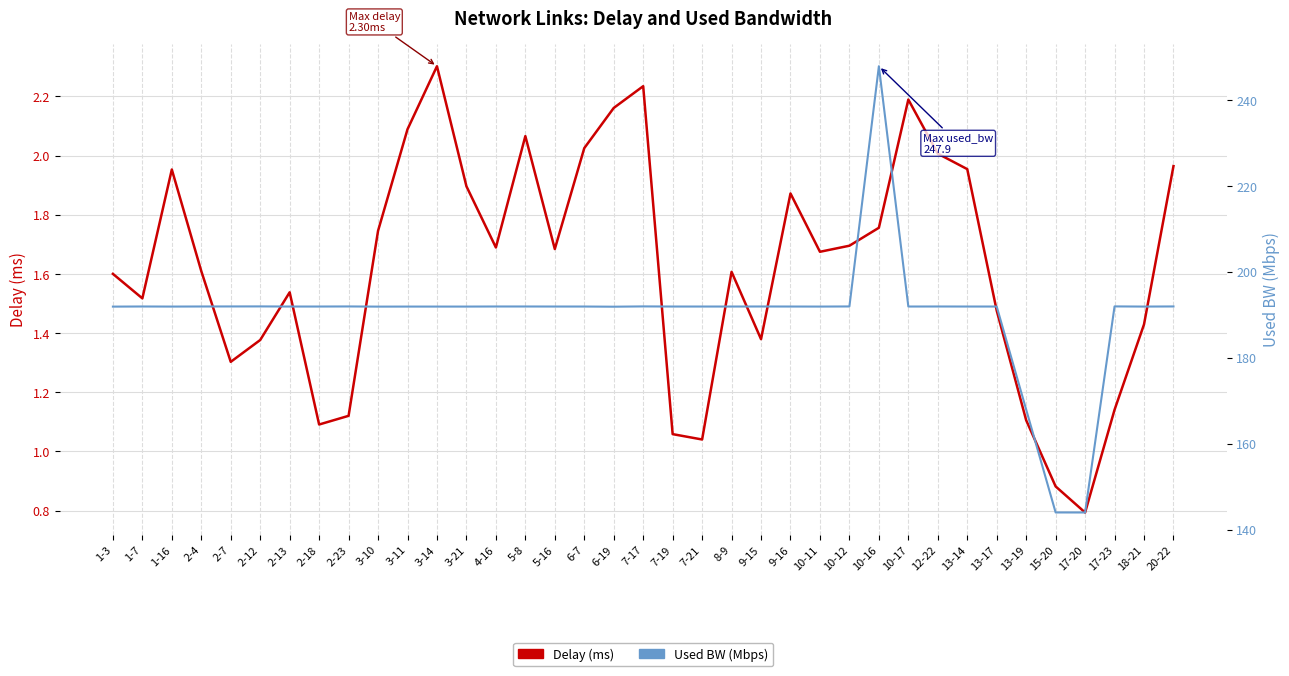

Is the value of Delay (ms) at 2-12 greater than the value of Used BW (Mbps) at 5-16?

No